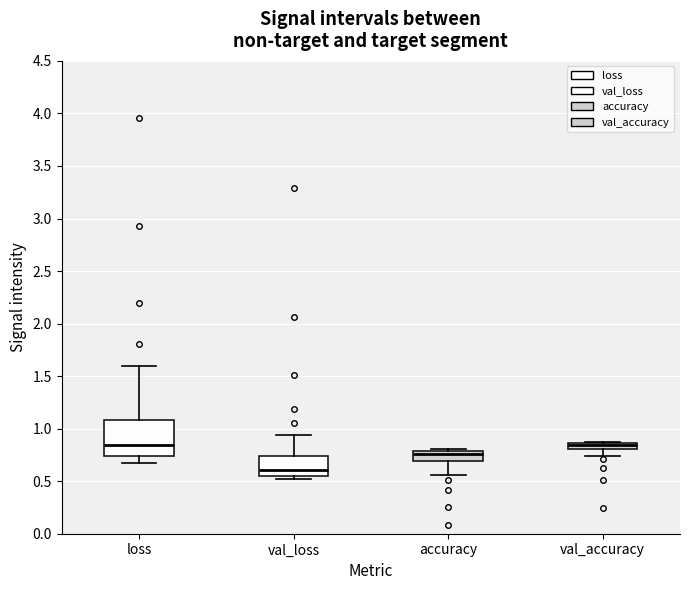

Comparing the boxes themselves (not the whiskers), which one is the tallest?

loss